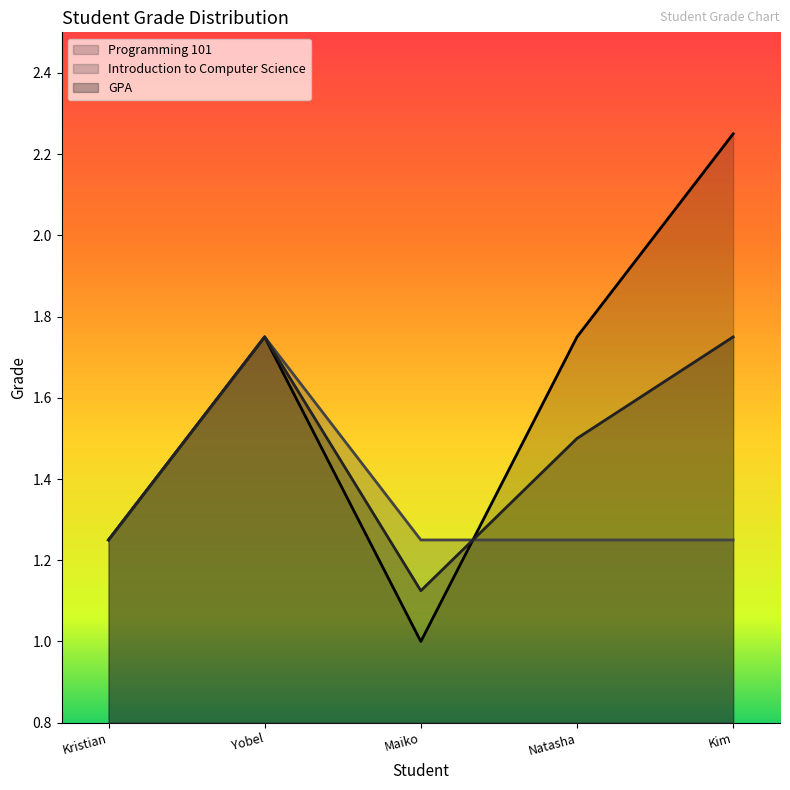

Does the chart display data point markers on the line(s)?

No